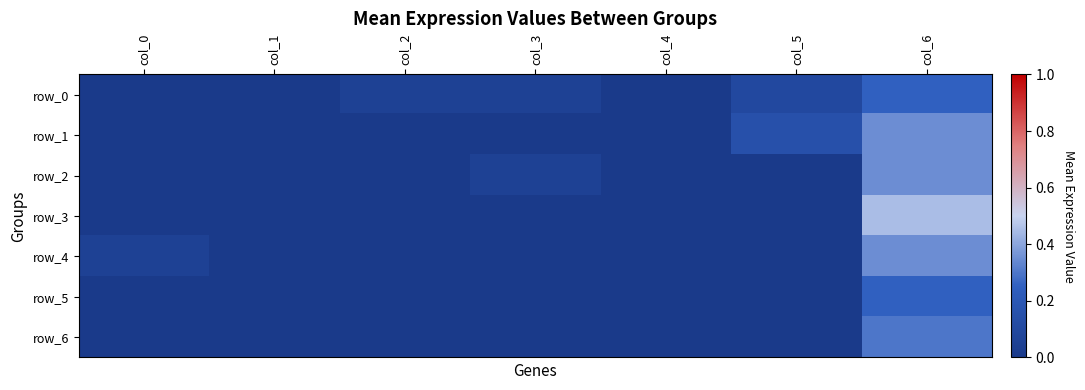

Reading left to right, transcribe all the data shown in this chart.

row_0: 0.0	0.0	0.1	0.1	0.0	0.1	0.2
row_1: 0.0	0.0	0.0	0.0	0.0	0.1	0.3
row_2: 0.0	0.0	0.0	0.1	0.0	0.0	0.3
row_3: 0.0	0.0	0.0	0.0	0.0	0.0	0.5
row_4: 0.1	0.0	0.0	0.0	0.0	0.0	0.3
row_5: 0.0	0.0	0.0	0.0	0.0	0.0	0.2
row_6: 0.0	0.0	0.0	0.0	0.0	0.0	0.3